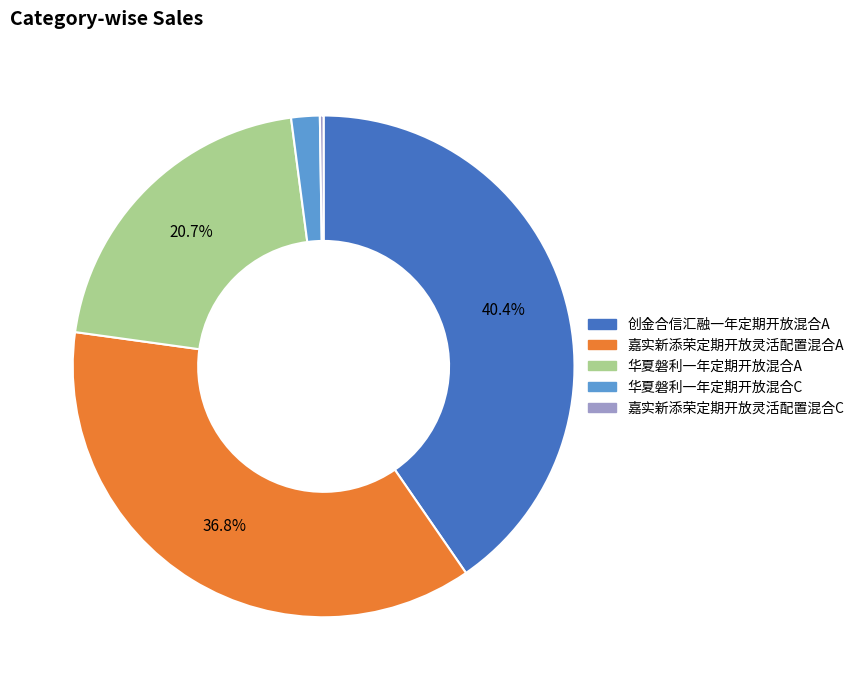

Is there any slice that represents more than half of the pie?

No